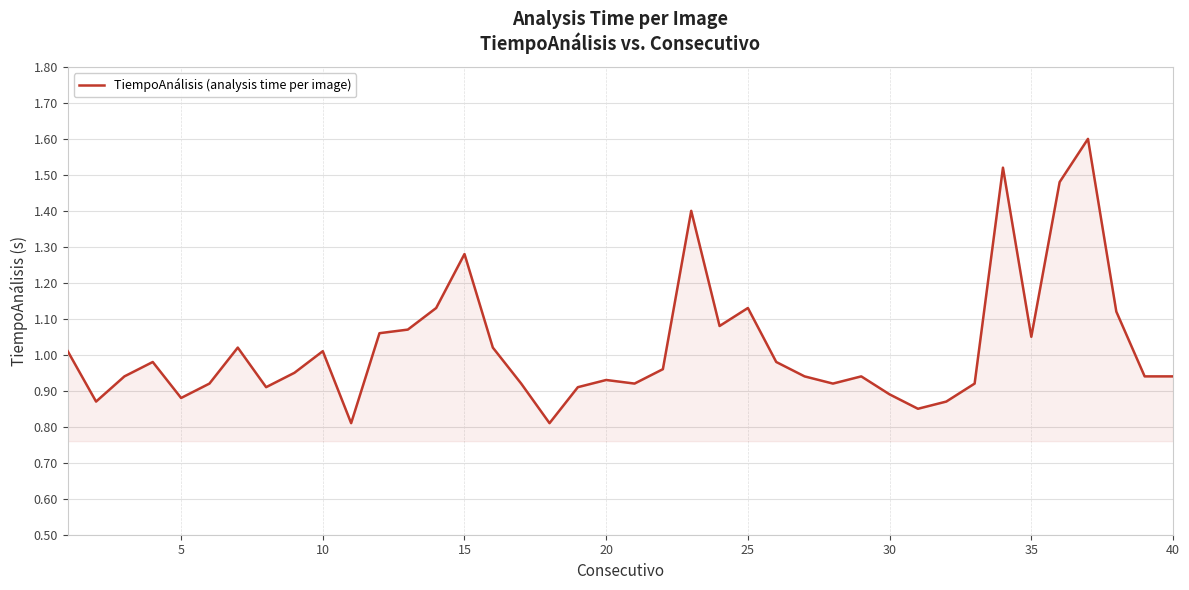

What is the maximum value shown in the chart?

1.6